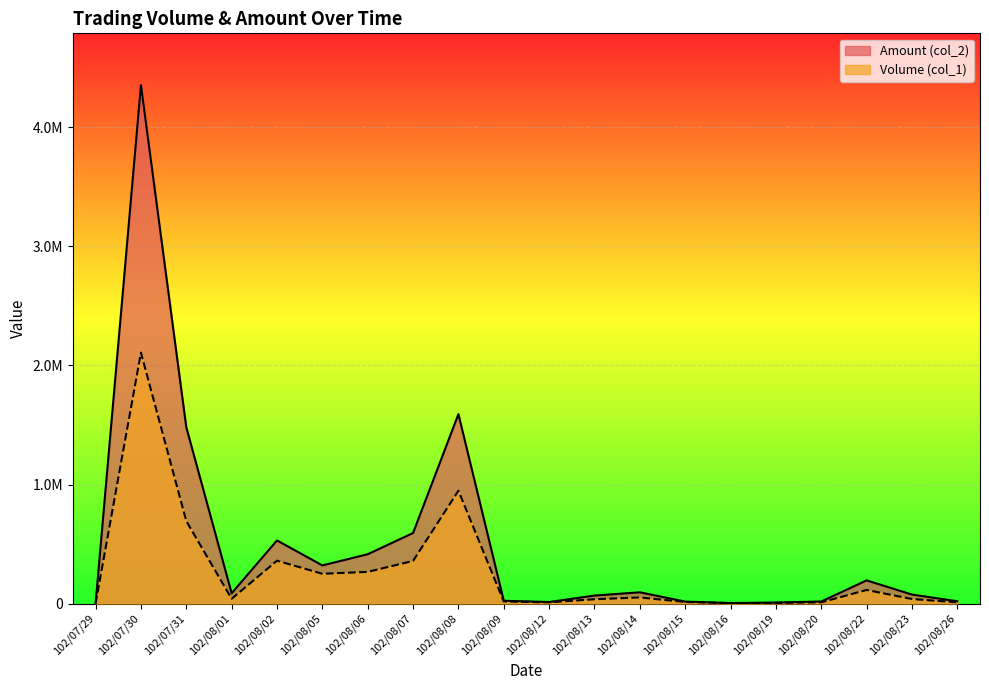

True or false: Volume (col_1) and Amount (col_2) intersect in this chart.

False